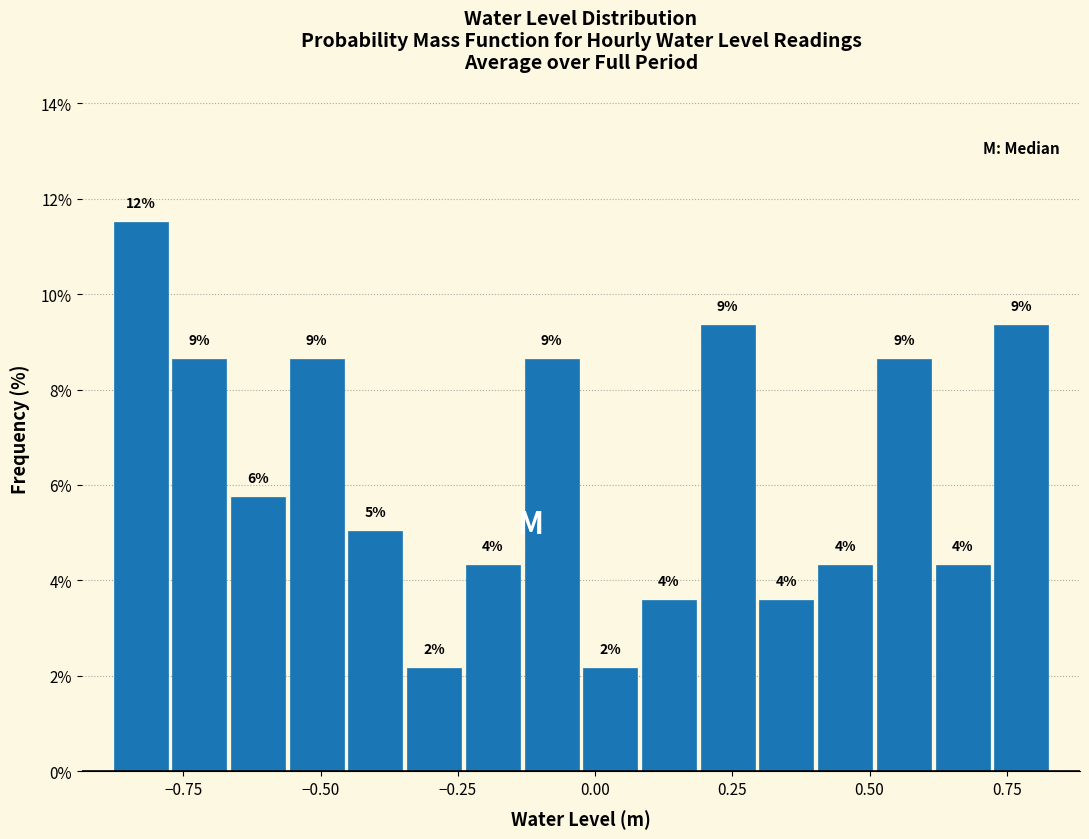

Around what value on the x-axis is the tallest bar? Give the approximate position of its centre, as read against the axis.

-0.85